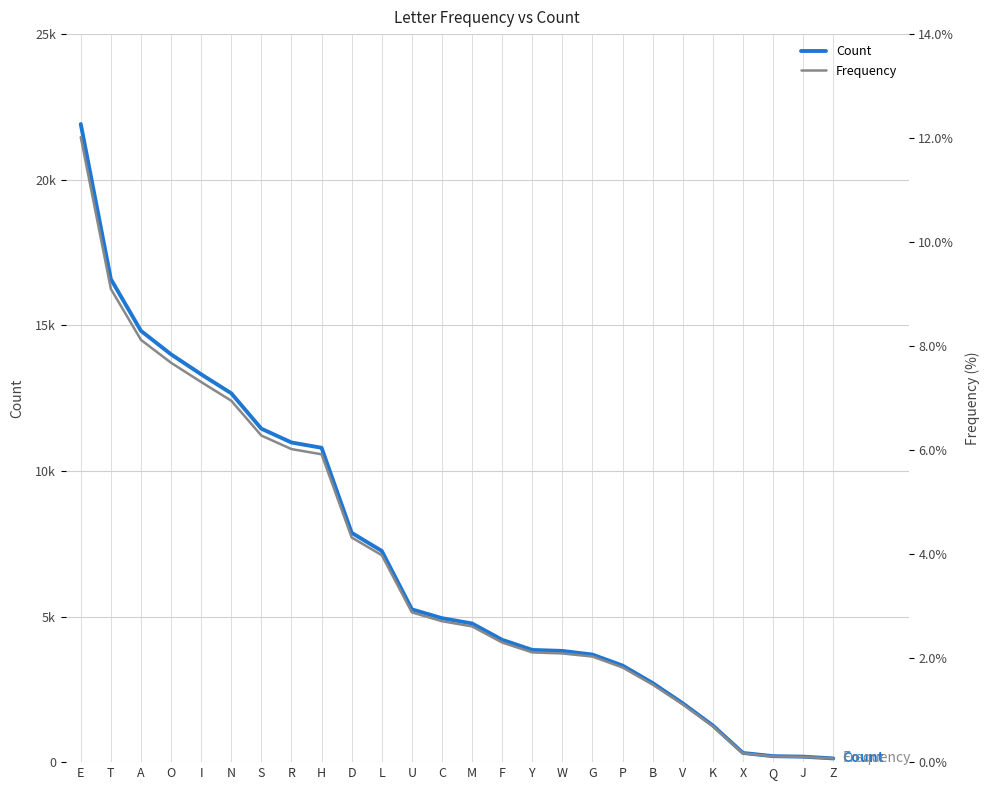

Where is Frequency nearest to the value 6?

R